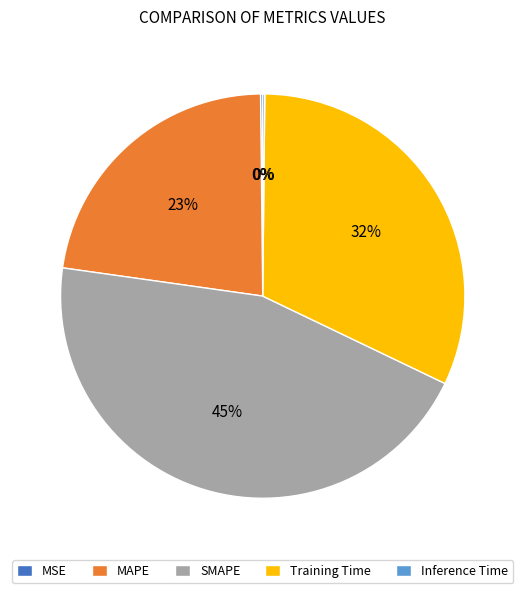

To the nearest percent, what is the difference between the largest and smallest slice percentages?

45%